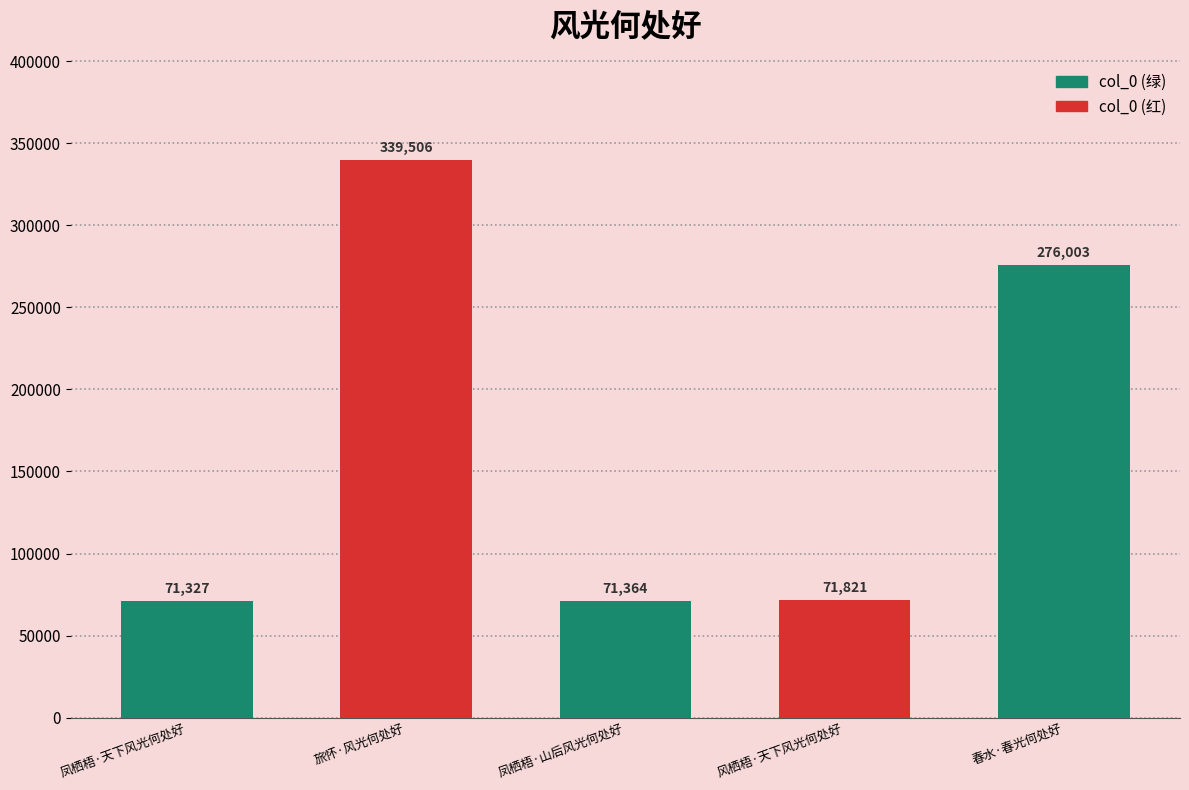

What is the change in value from 风栖梧·天下风光何处好 to 春水·春光何处好?

+204182